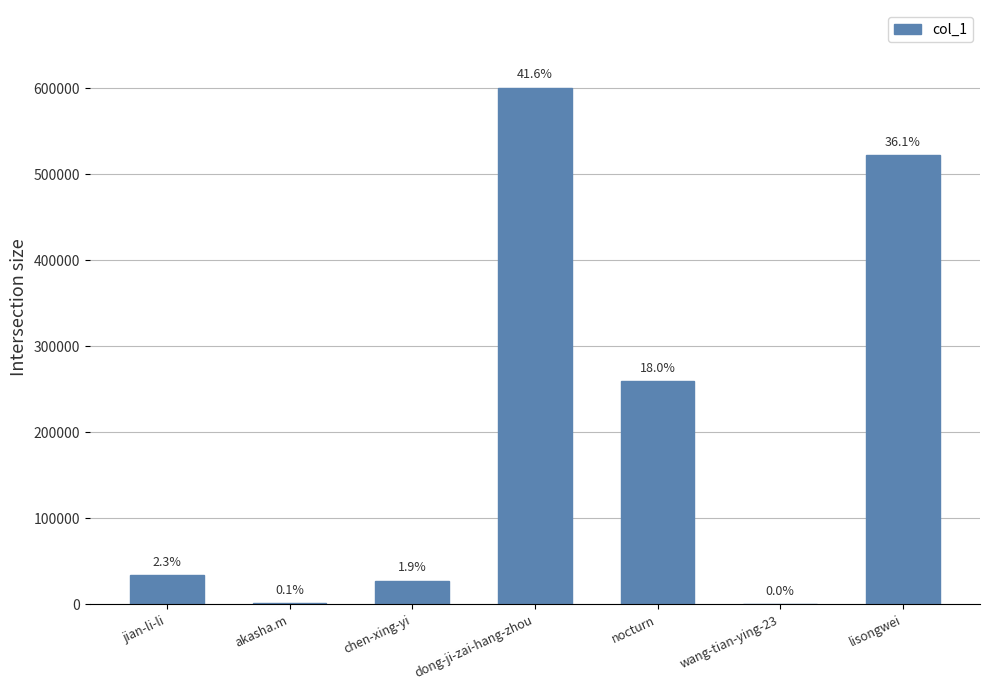

Does the chart contain stacked bars?

No